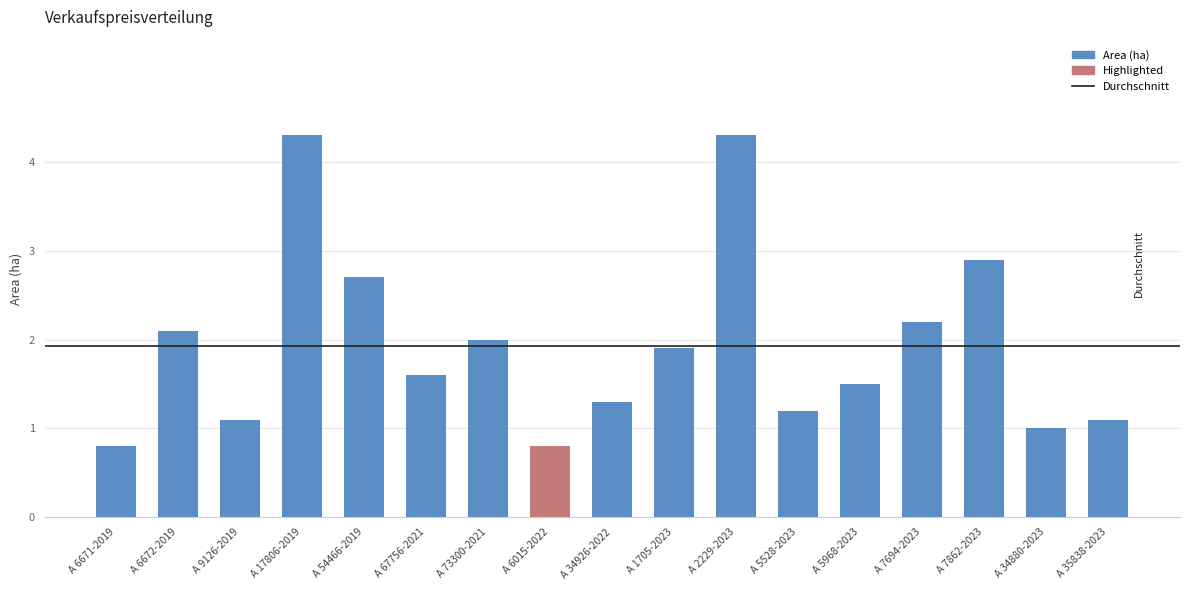

The Area (ha) series shows 3.9 at A 7862-2023. True or false?

False